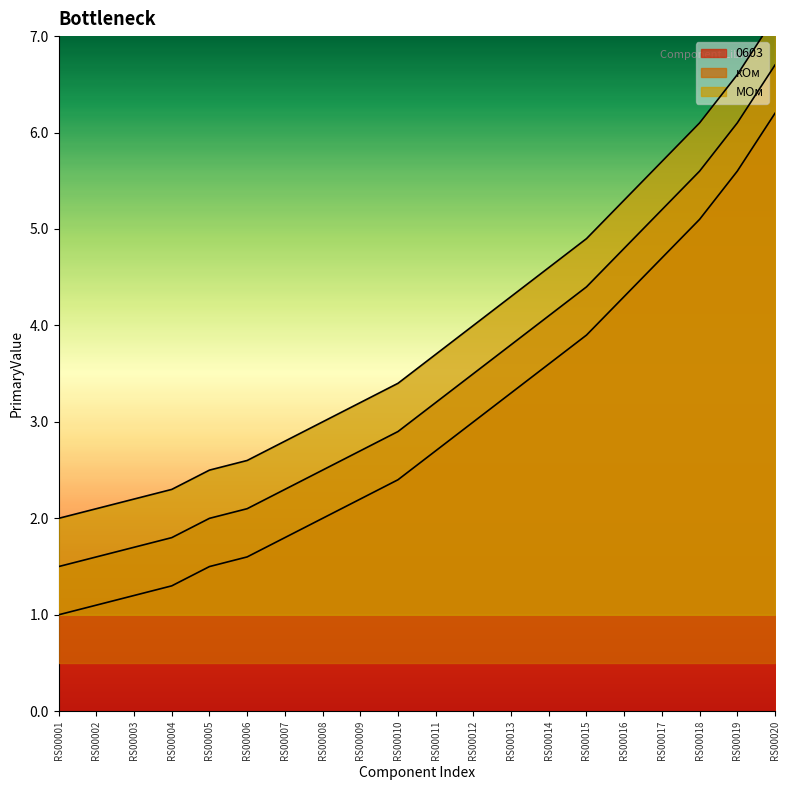

Reading left to right, what are all the values shown in this chart?

0603: RS00001=1.0	RS00002=1.1	RS00003=1.2	RS00004=1.3	RS00005=1.5	RS00006=1.6	RS00007=1.8	RS00008=2.0	RS00009=2.2	RS00010=2.4	RS00011=2.7	RS00012=3.0	RS00013=3.3	RS00014=3.6	RS00015=3.9	RS00016=4.3	RS00017=4.7	RS00018=5.1	RS00019=5.6	RS00020=6.2
кОм: RS00001=1.5	RS00002=1.6	RS00003=1.7	RS00004=1.8	RS00005=2.0	RS00006=2.1	RS00007=2.3	RS00008=2.5	RS00009=2.7	RS00010=2.9	RS00011=3.2	RS00012=3.5	RS00013=3.8	RS00014=4.1	RS00015=4.4	RS00016=4.8	RS00017=5.2	RS00018=5.6	RS00019=6.1	RS00020=6.7
МОм: RS00001=2.0	RS00002=2.1	RS00003=2.2	RS00004=2.3	RS00005=2.5	RS00006=2.6	RS00007=2.8	RS00008=3.0	RS00009=3.2	RS00010=3.4	RS00011=3.7	RS00012=4.0	RS00013=4.3	RS00014=4.6	RS00015=4.9	RS00016=5.3	RS00017=5.7	RS00018=6.1	RS00019=6.6	RS00020=7.2